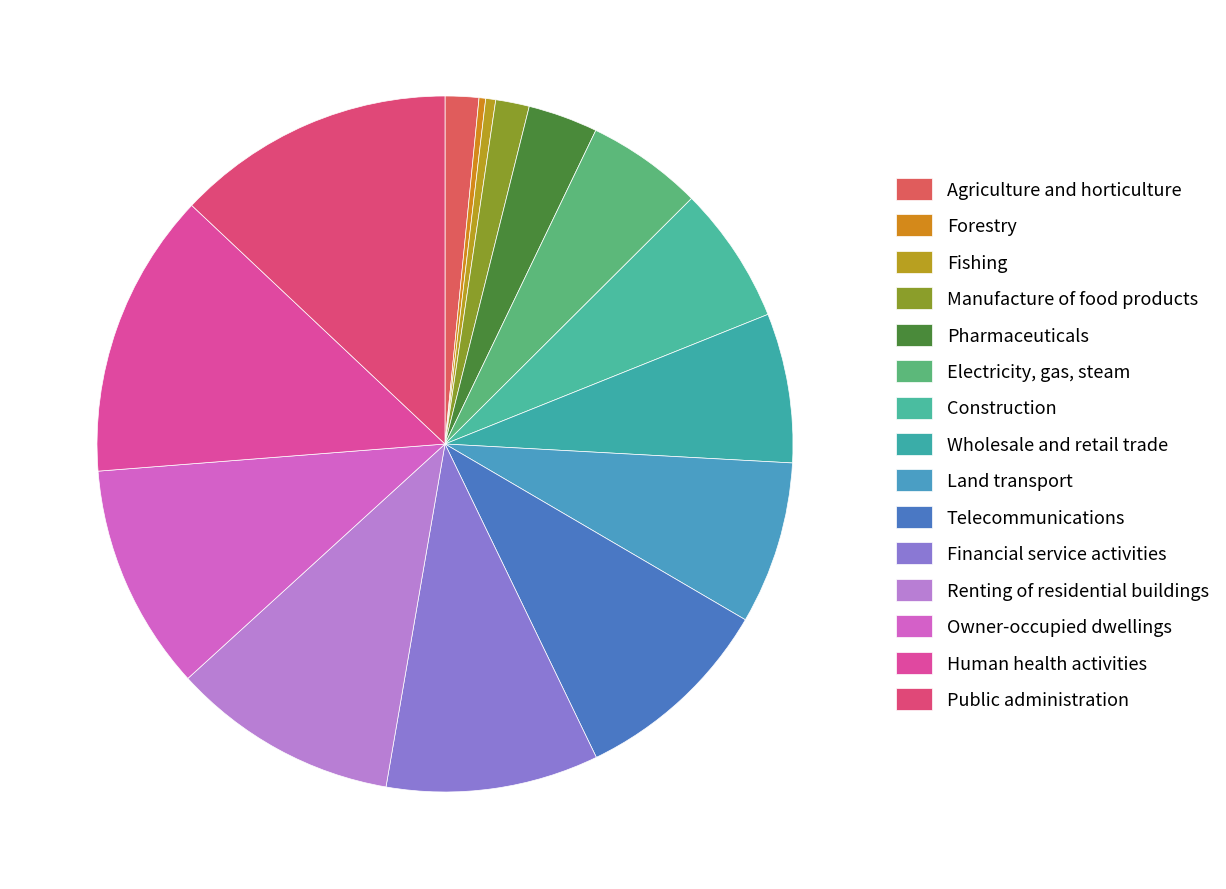

How many segments does this pie chart have?

15